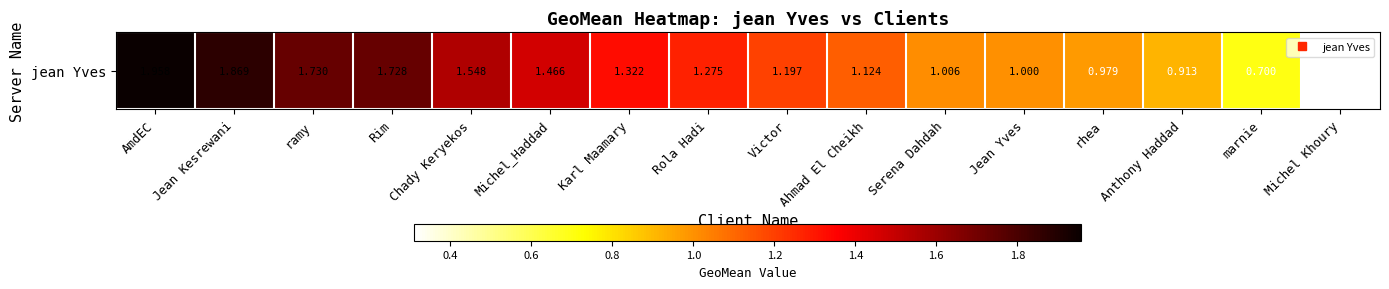

Rank the categories by value from highest to lowest.

AmdEC, Jean Kesrewani, ramy, Rim, Chady Keryekos, Michel_Haddad, Karl Maamary, Rola Hadi, Victor, Ahmad El Cheikh, Serena Dahdah, Jean Yves, rhea, Anthony Haddad, marnie, Michel Khoury